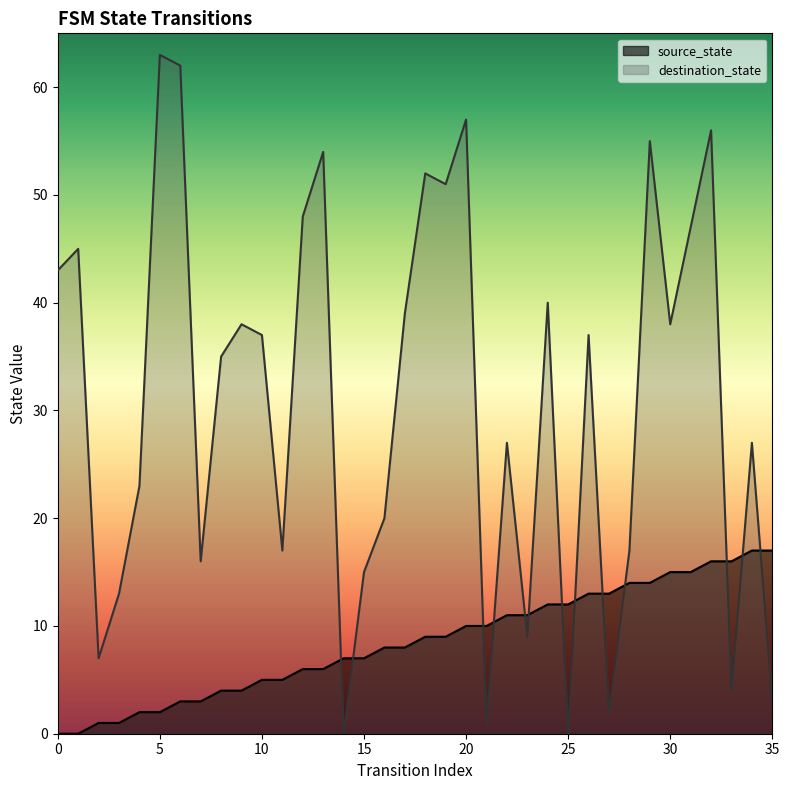

How many positive values does the source_state series have?

34